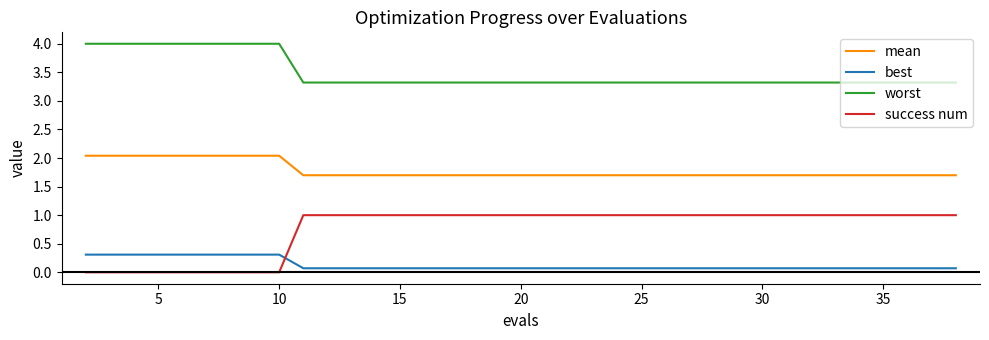

Which series has the widest spread of values?

success num